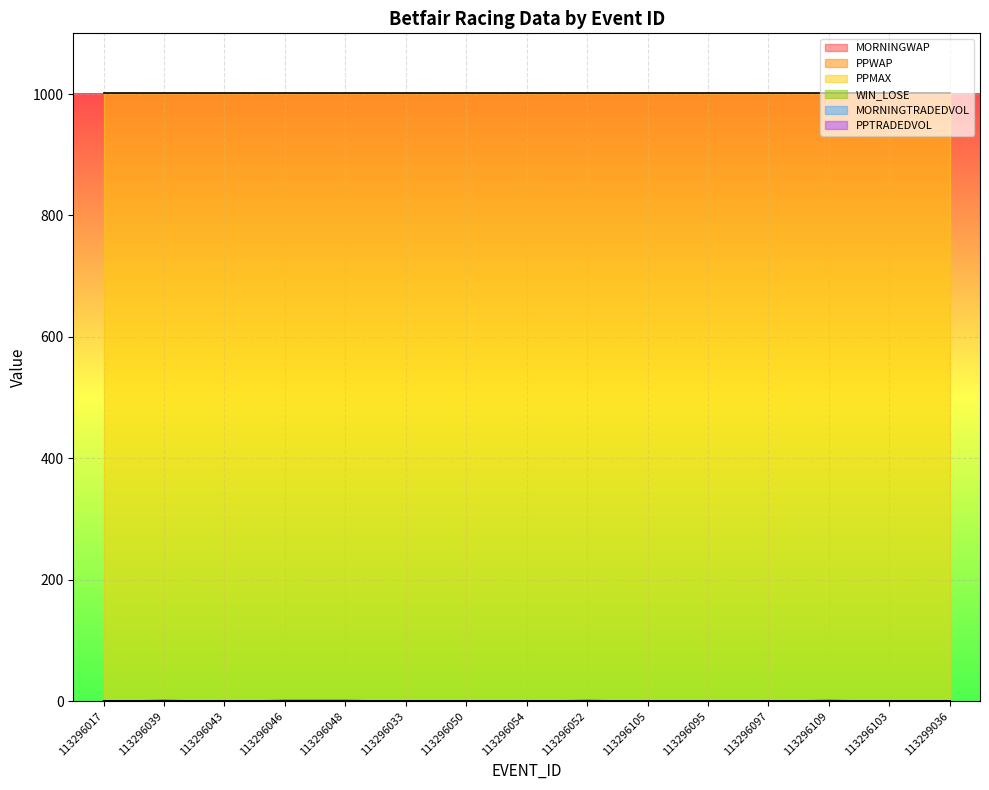

How many categories are shown in the chart?

15